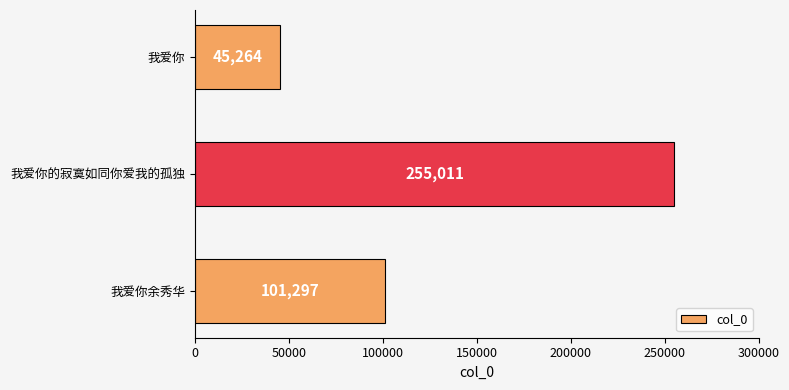

Where is the data nearest to the value 150137?

我爱你余秀华